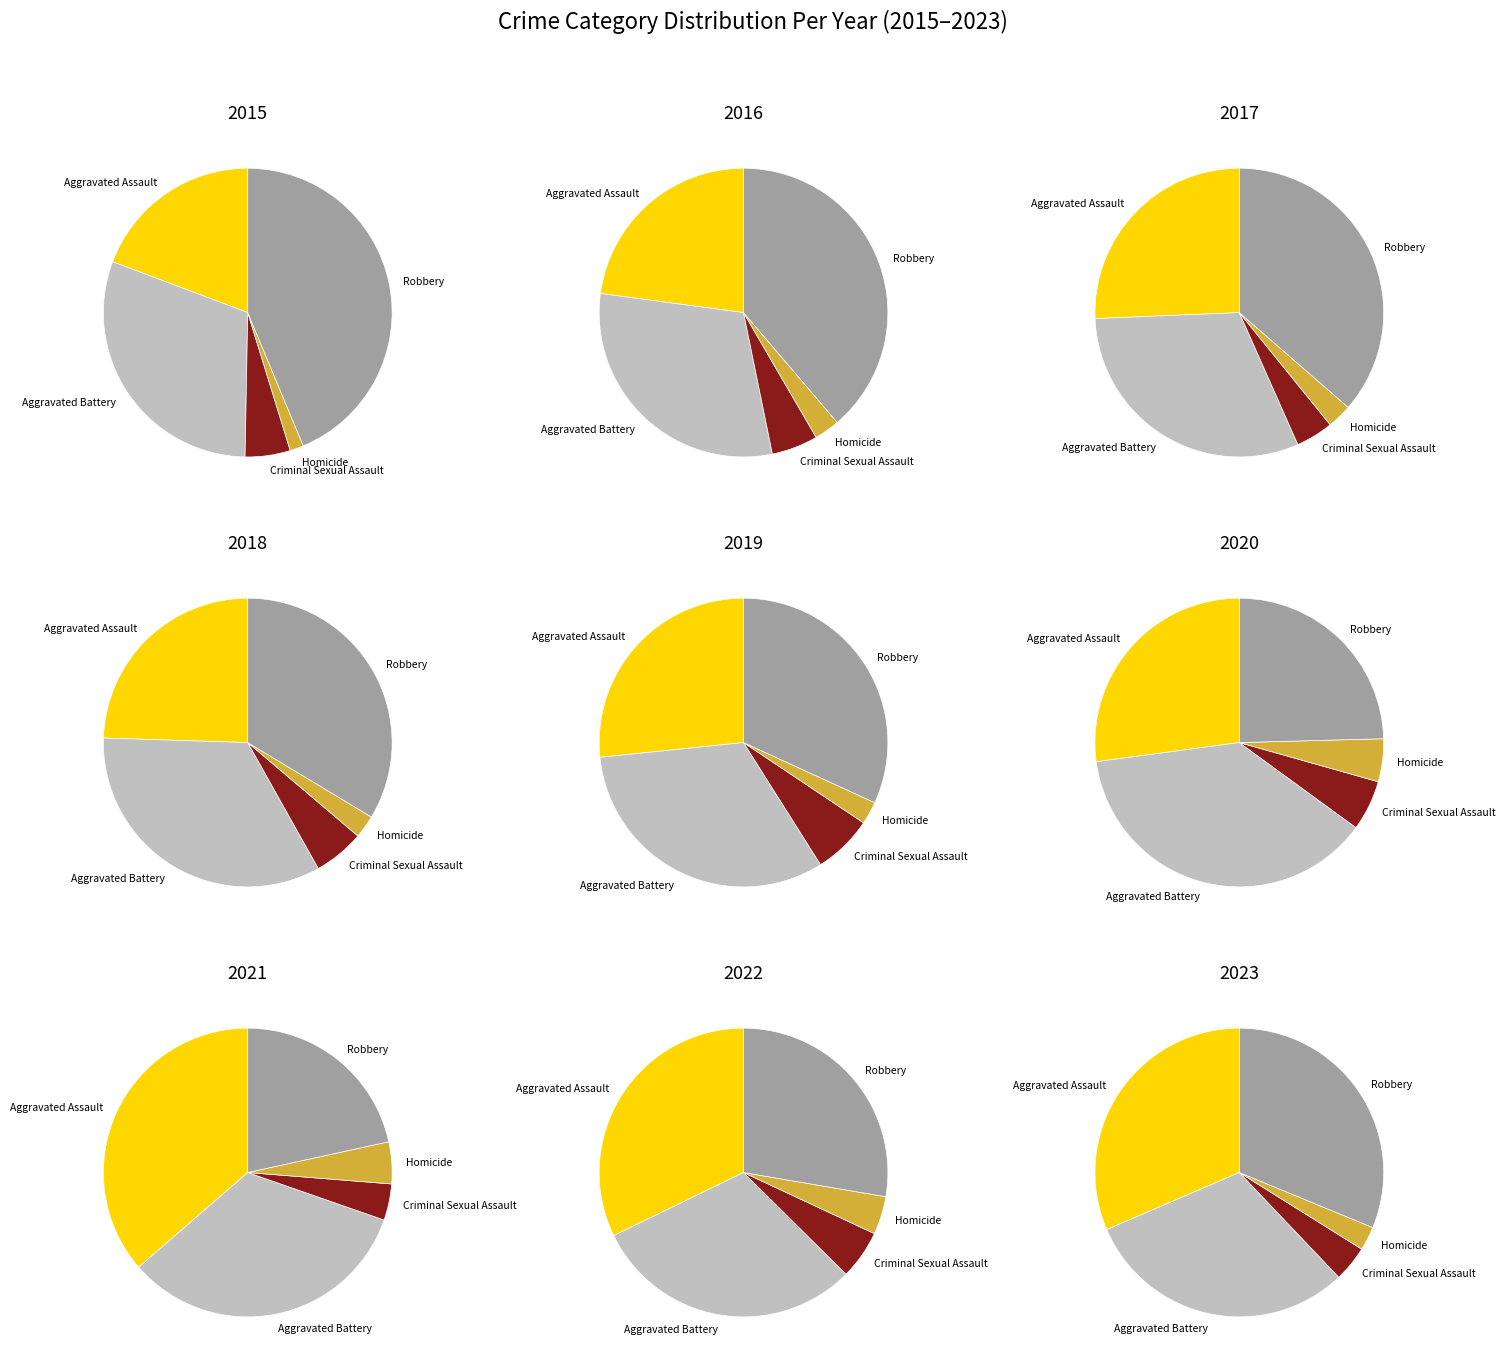

Is it true that Robbery is 53% of the pie?

False